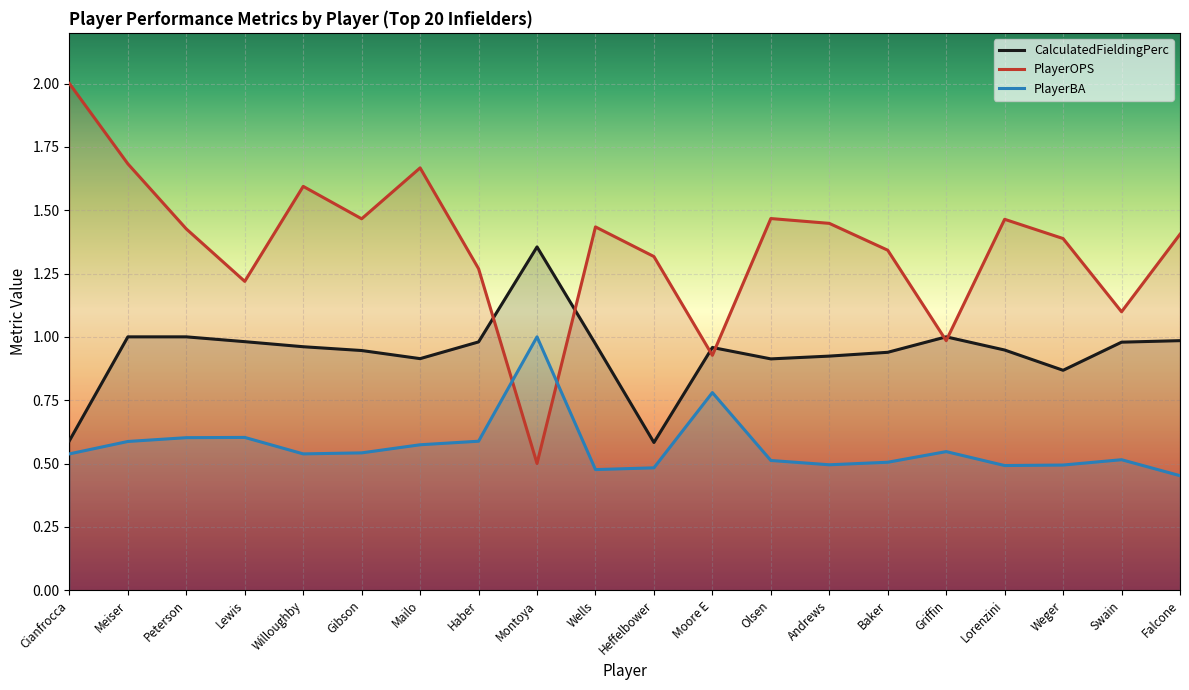

Which category has the highest value across all series?

Cianfrocca